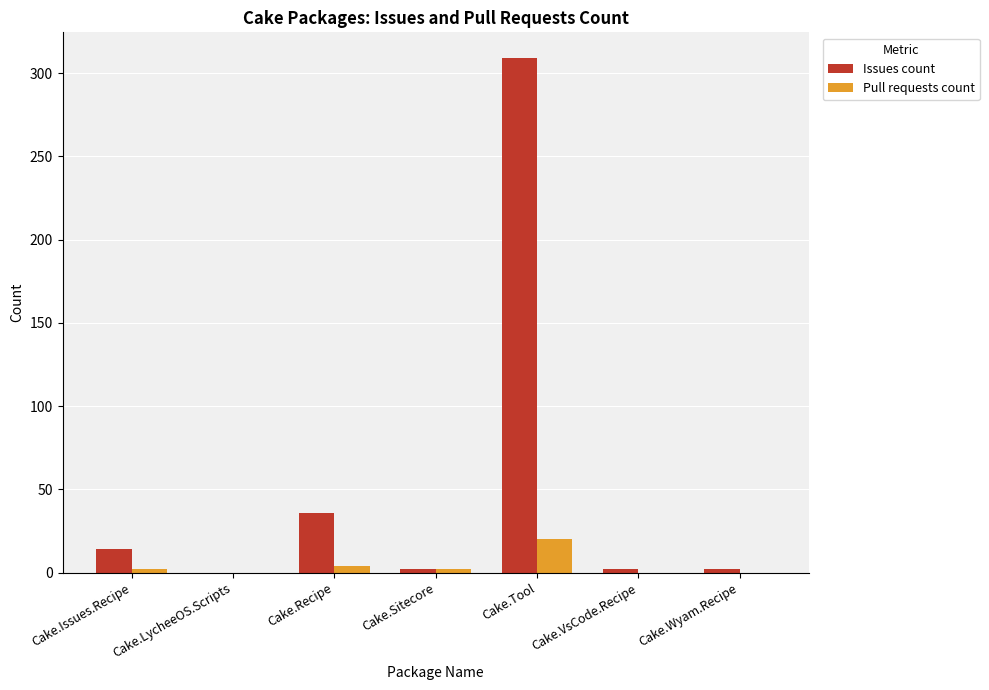

Are the bars horizontal?

No